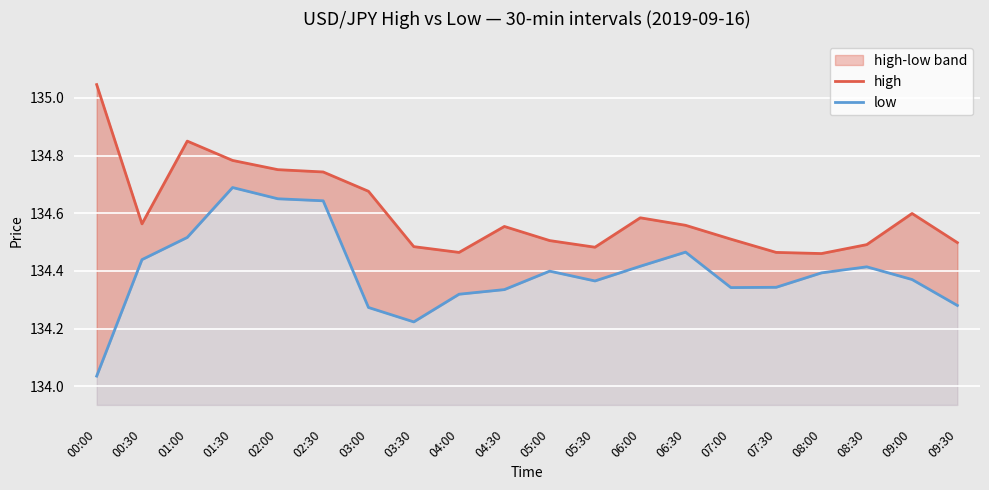

What is the value of the high point at the 10th from the left?

134.6